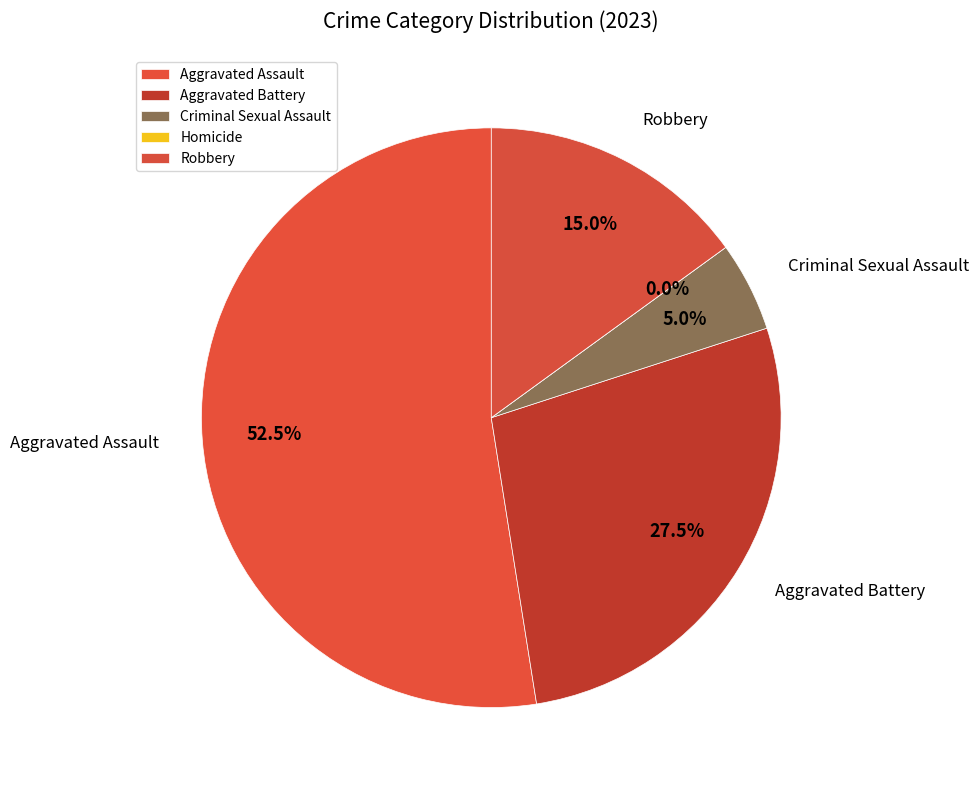

What portion of the pie excludes Aggravated Battery?

72.5%